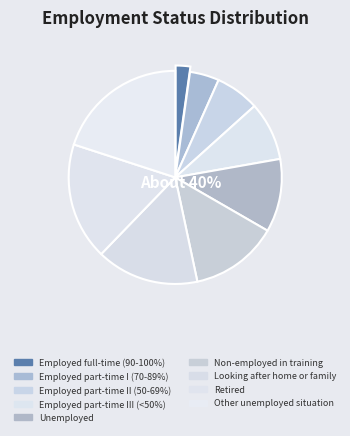

Is the sum of Looking after home or family and Other unemployed situation greater than half?

No